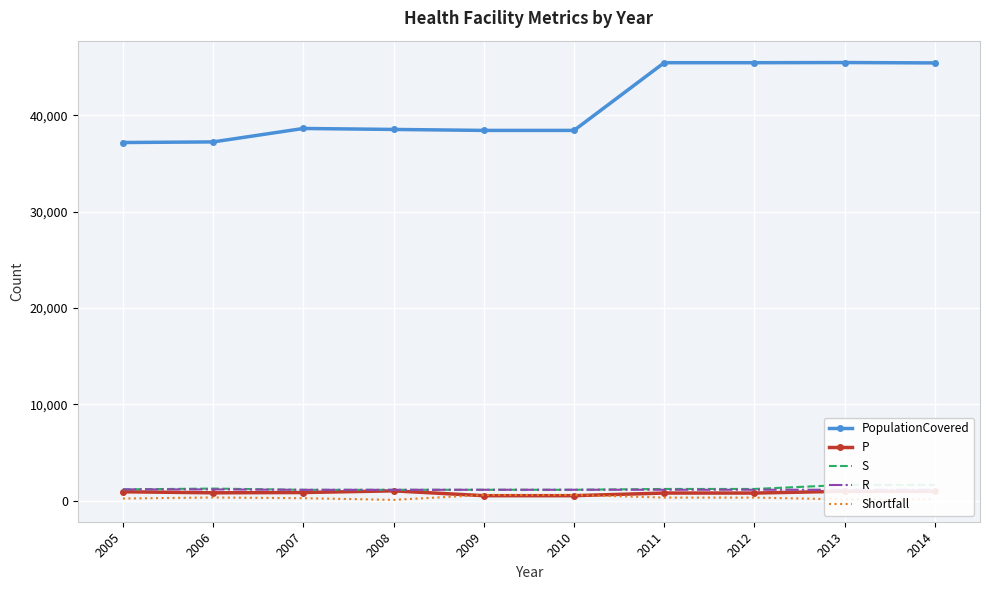

What is the maximum value shown in the chart?

45465